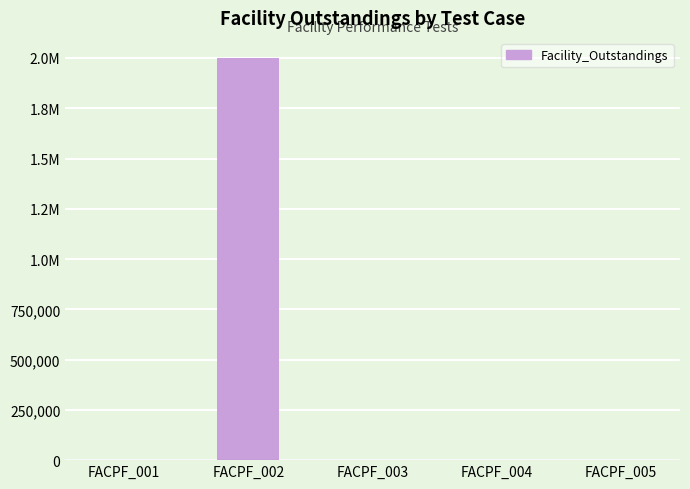

What is the sum of the values at FACPF_005 and FACPF_004?

2000